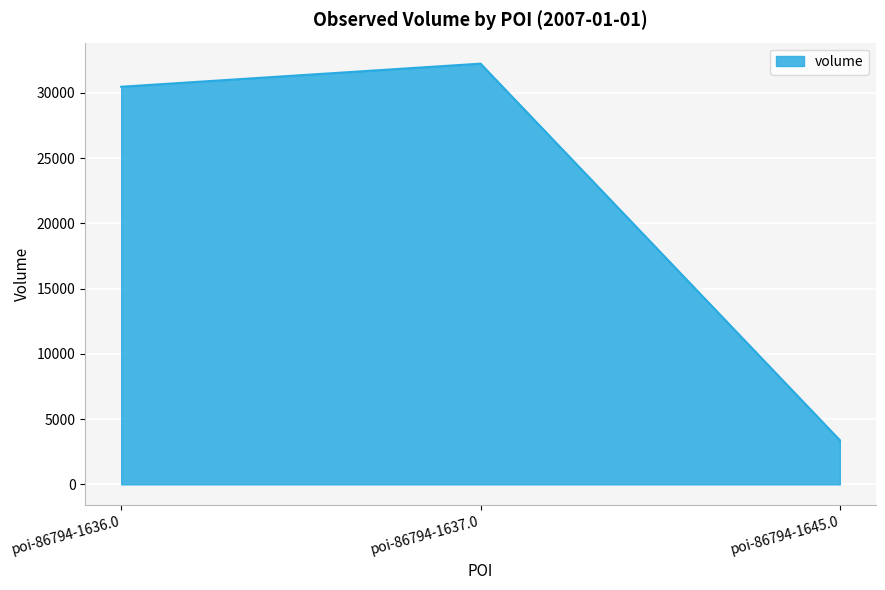

Is it true that the value at poi-86794-1645.0 is 3380?

True